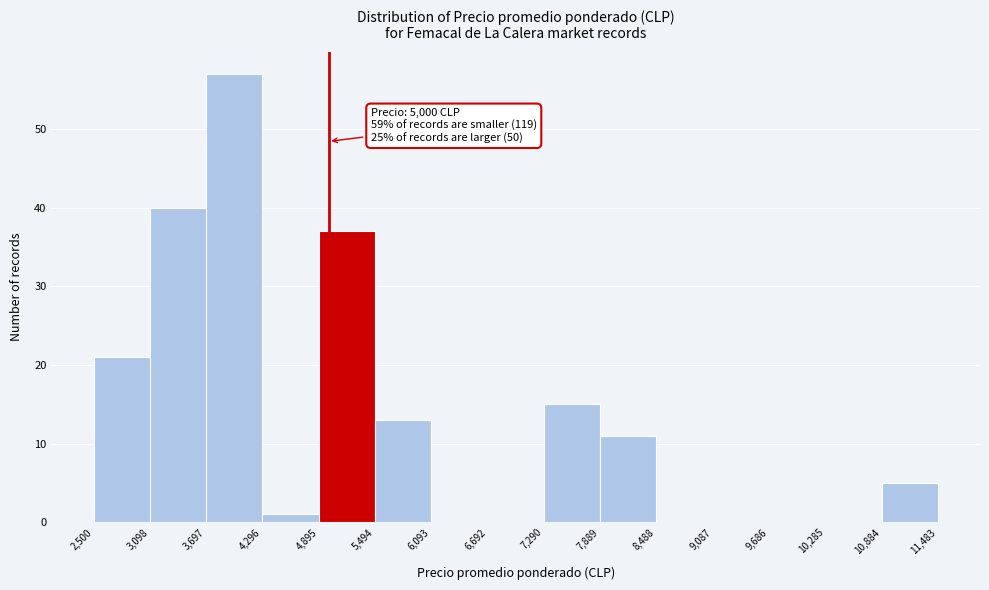

Which range on the x-axis has the tallest bar?

3,697 to 4,296